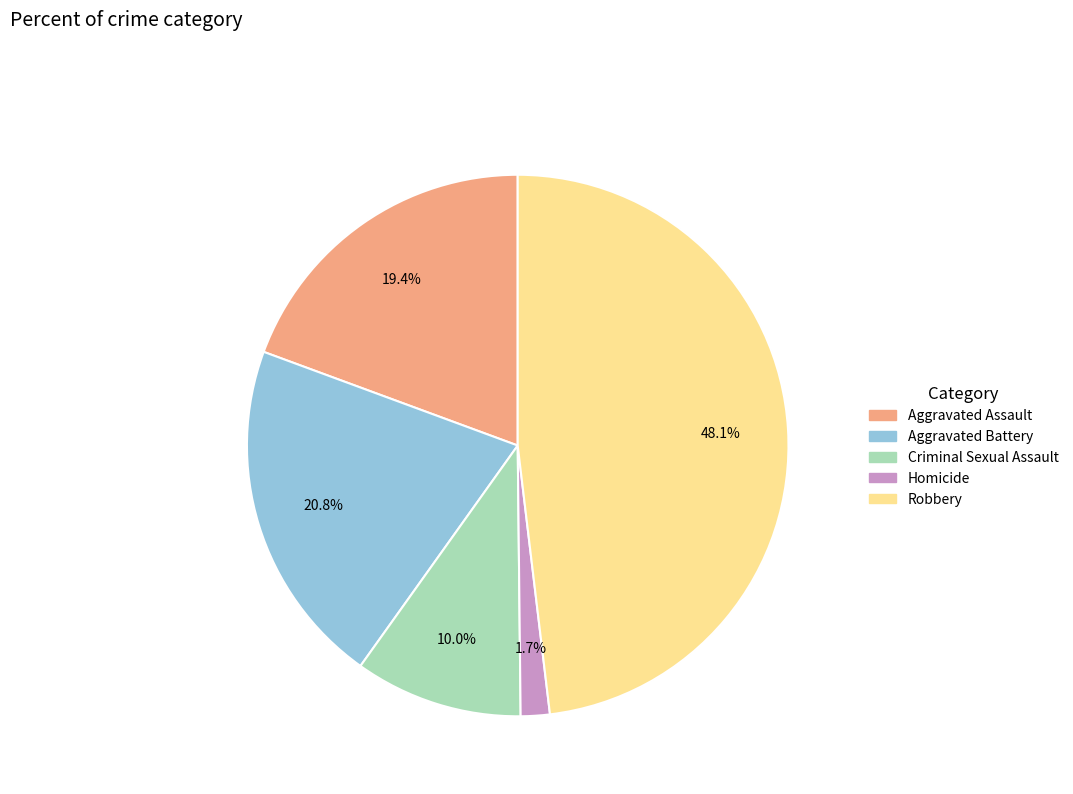

To the nearest percent, what is the difference between the Aggravated Assault and Aggravated Battery slice percentages?

1%